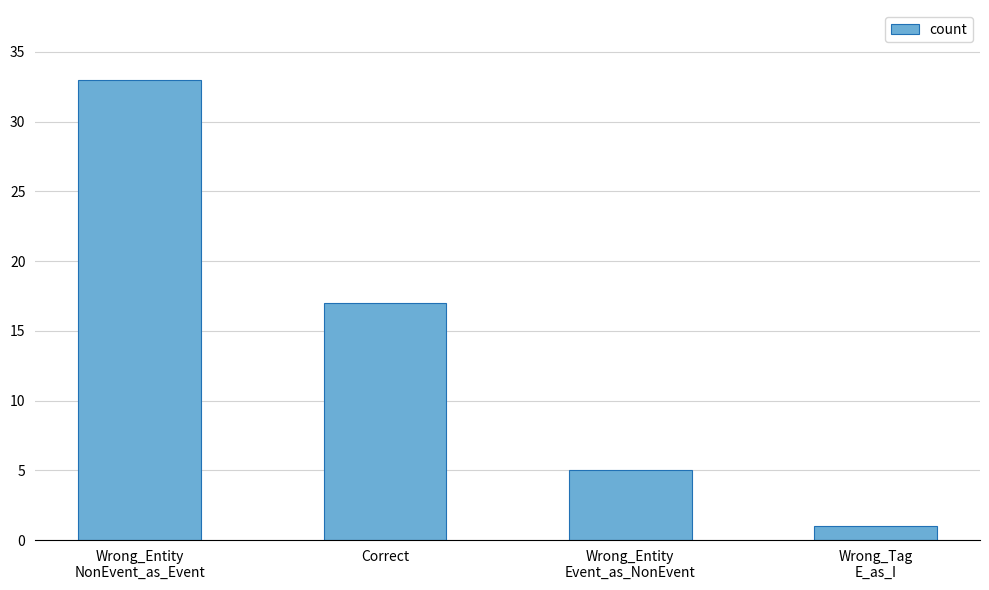

Reading left to right, extract all data points from this chart.

Wrong_Entity
NonEvent_as_Event=33	Correct=17	Wrong_Entity
Event_as_NonEvent=5	Wrong_Tag
E_as_I=1